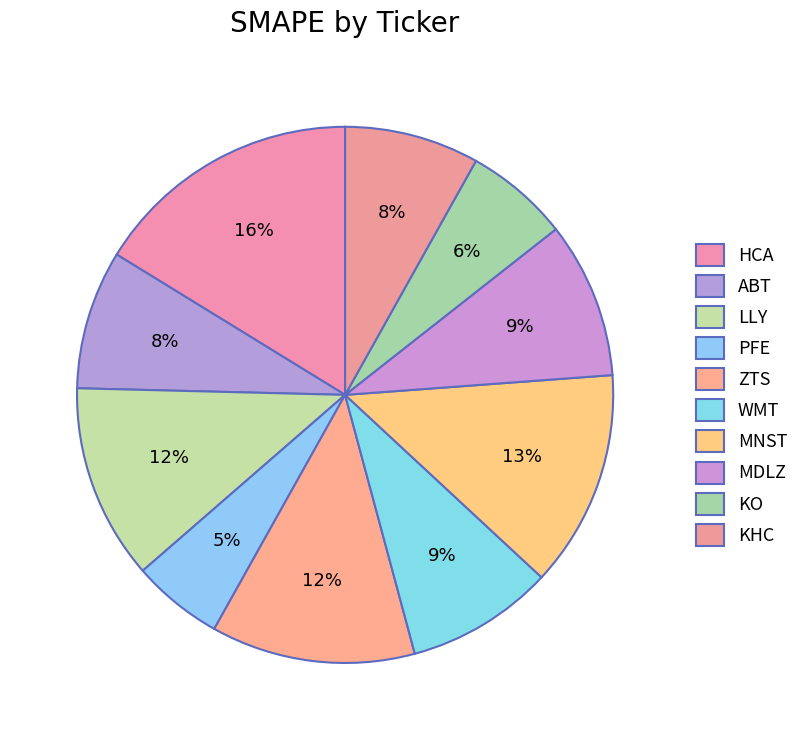

Count the number of slices in the pie.

10